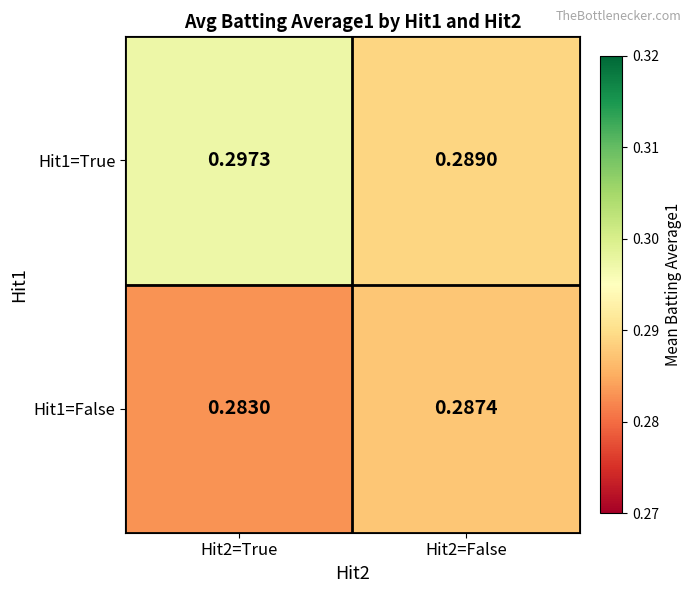

At which category is the sum across all series the highest?

Hit2=True